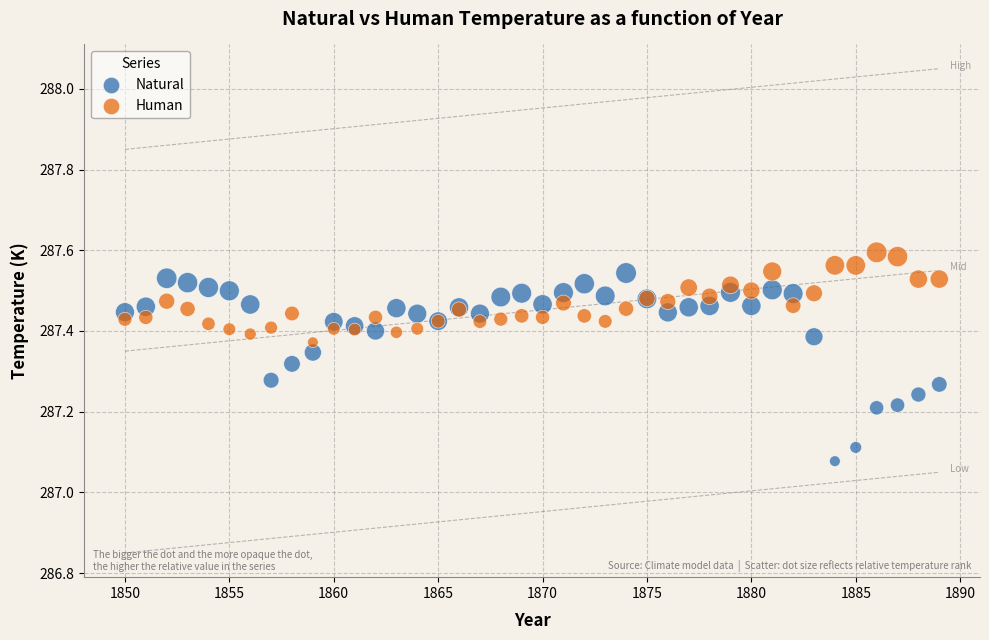

Which series reaches the maximum Y coordinate?

Human